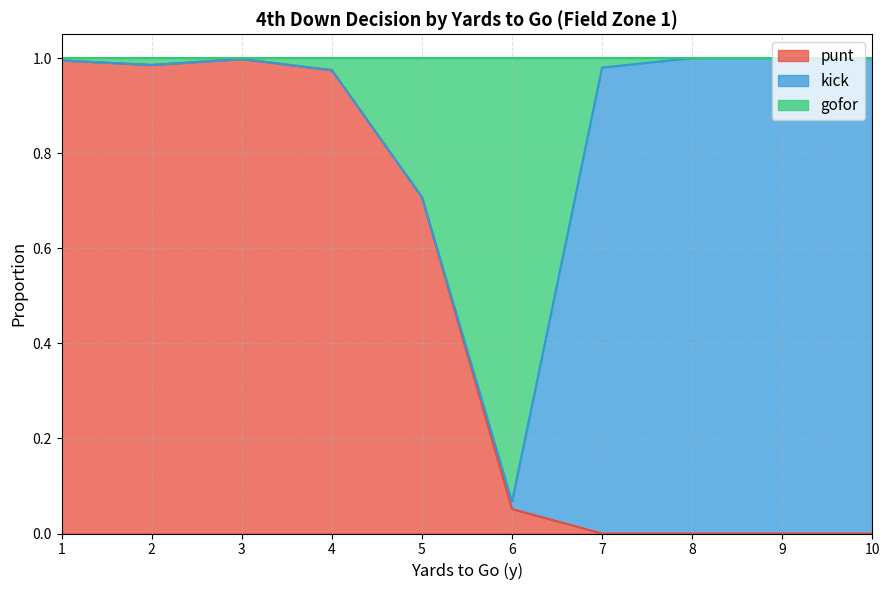

The punt series shows 0.5 at 7. True or false?

False